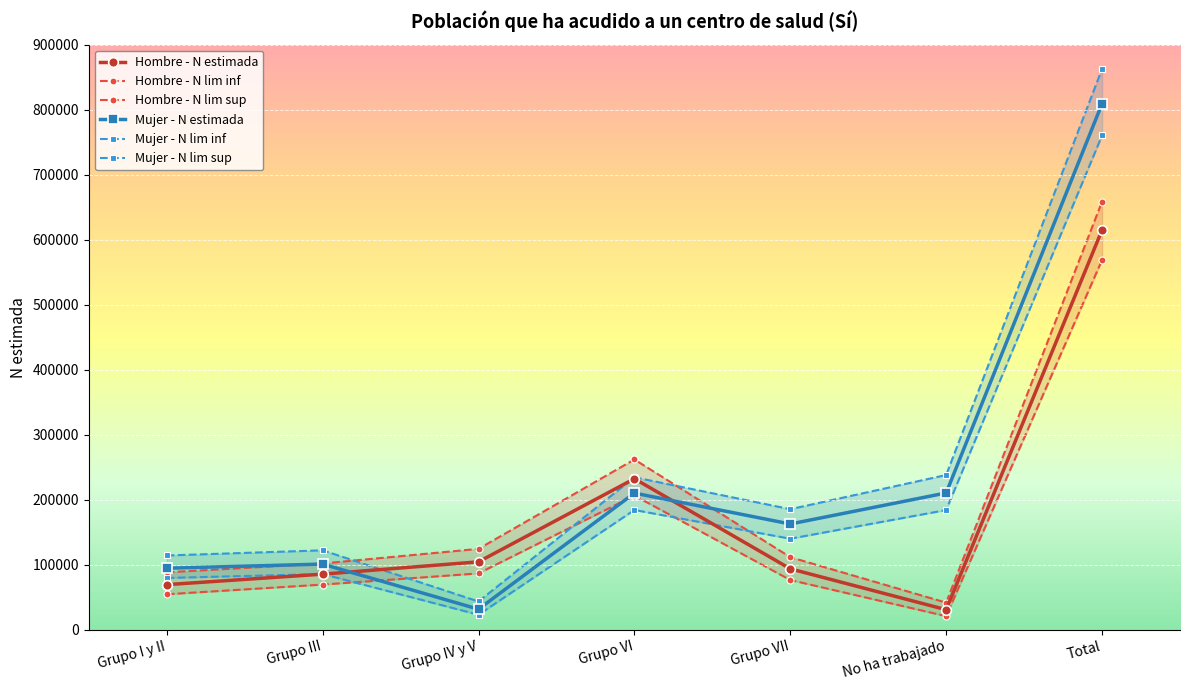

At which category does Mujer - N lim inf reach its first local peak?

Grupo III